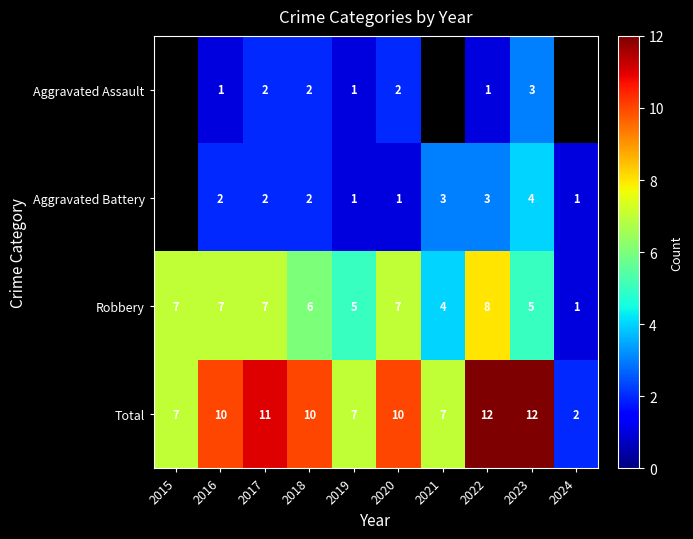

The value of Robbery at 2016 is 7. True or false?

True